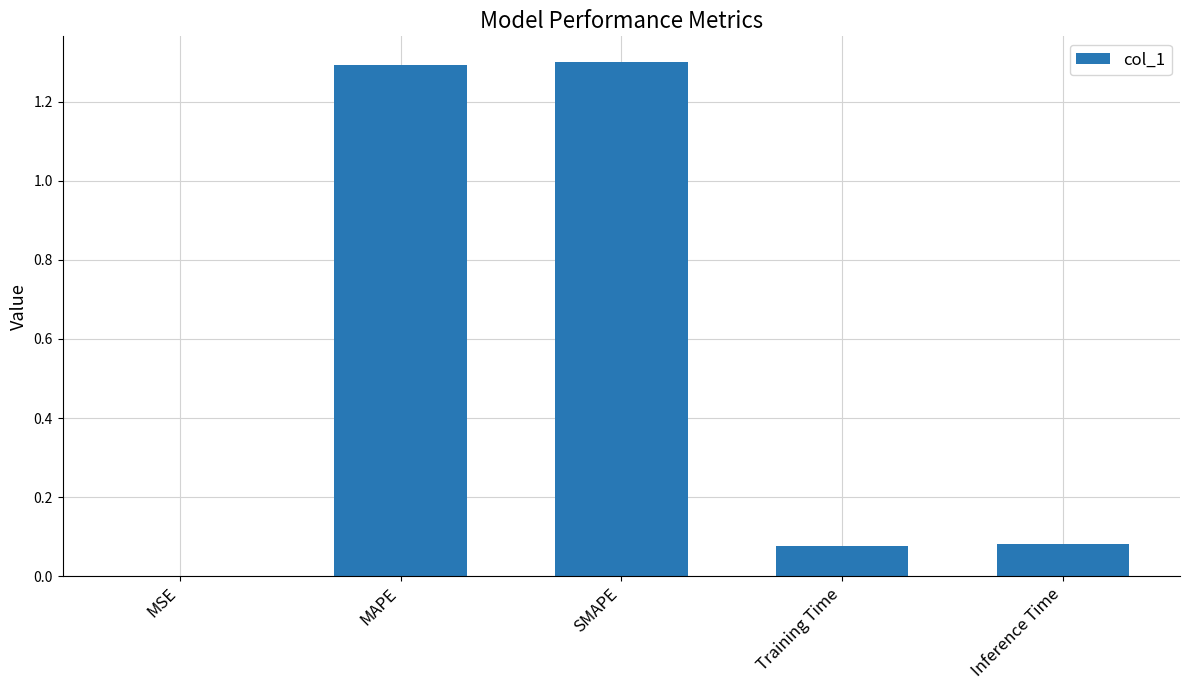

What is the sum of all values?

2.7